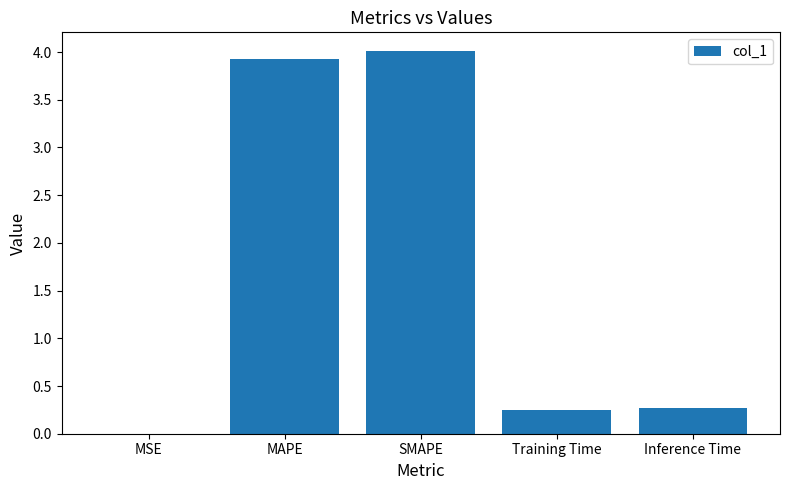

What is the change in value from MAPE to Training Time?

-3.7